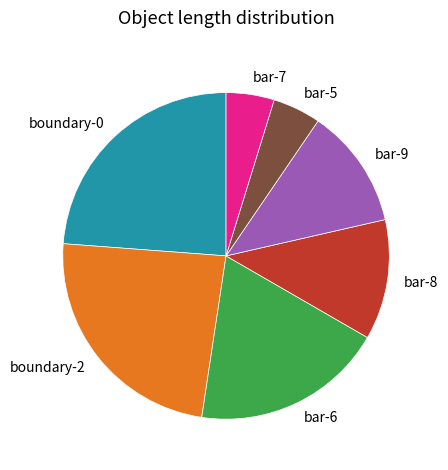

Do bar-8 and bar-9 together represent more than half of the pie?

No